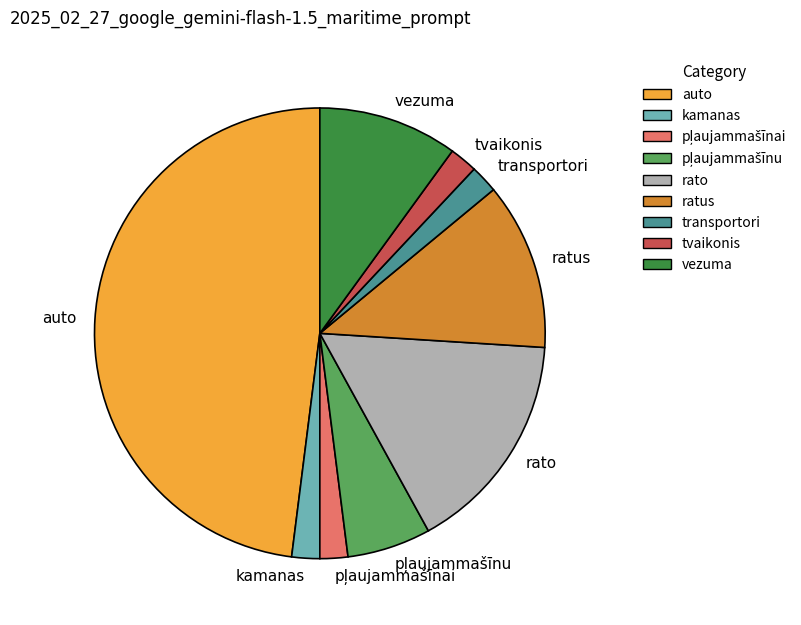

What is the largest slice in the pie chart?

auto